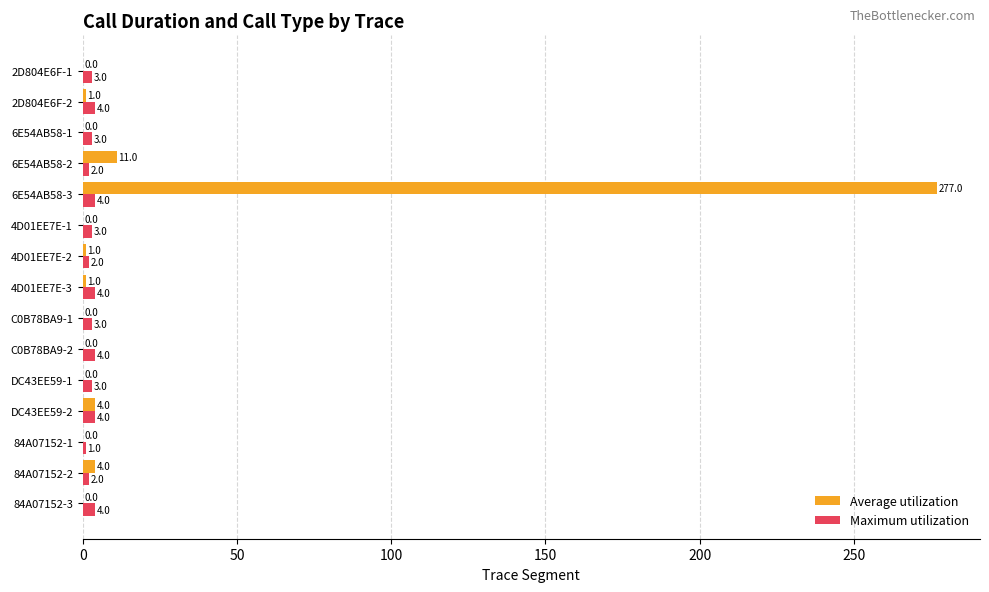

The Maximum utilization series shows 3 at 6E54AB58-1. True or false?

True